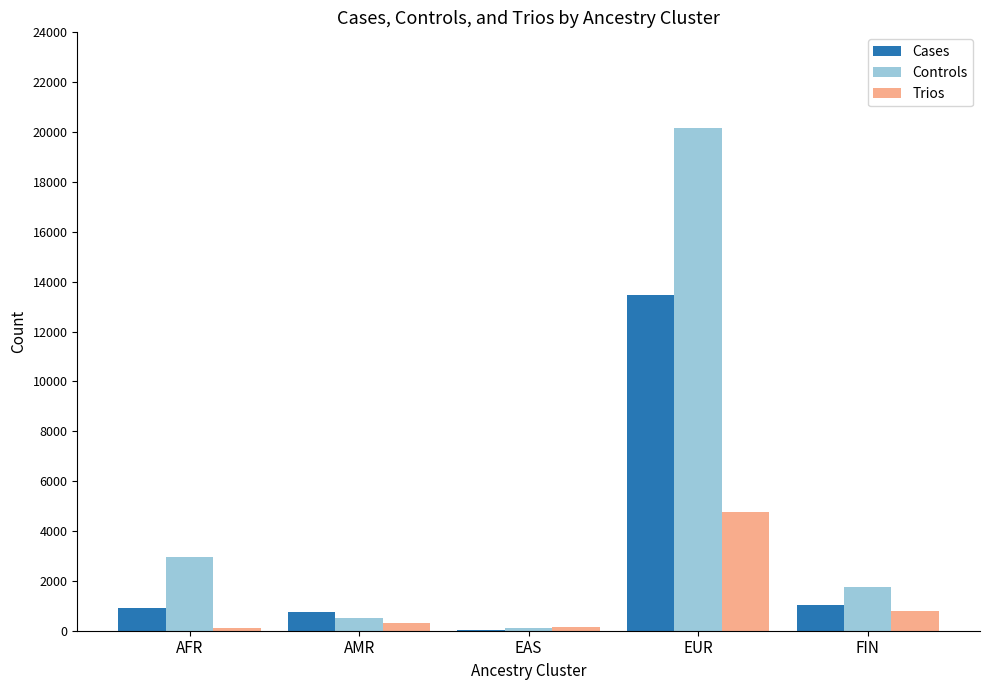

At which label does Cases reach its peak?

EUR